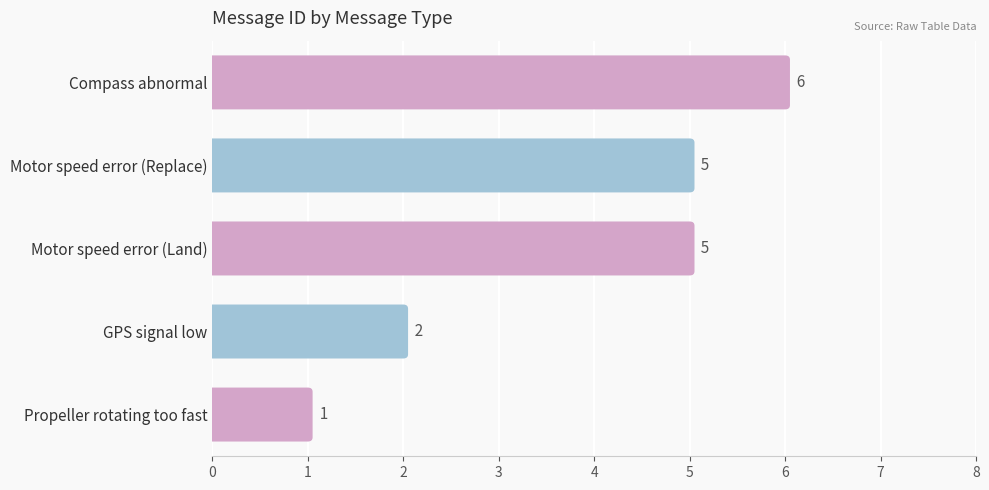

Rank the categories by value from lowest to highest.

Propeller rotating too fast, GPS signal low, Motor speed error (Land), Motor speed error (Replace), Compass abnormal